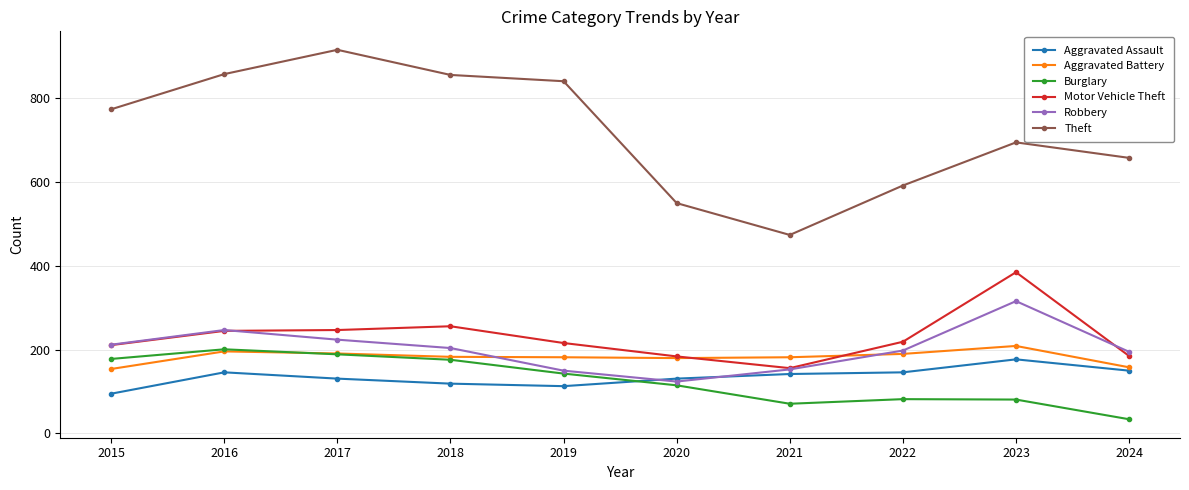

What is the maximum value shown in the chart?

916